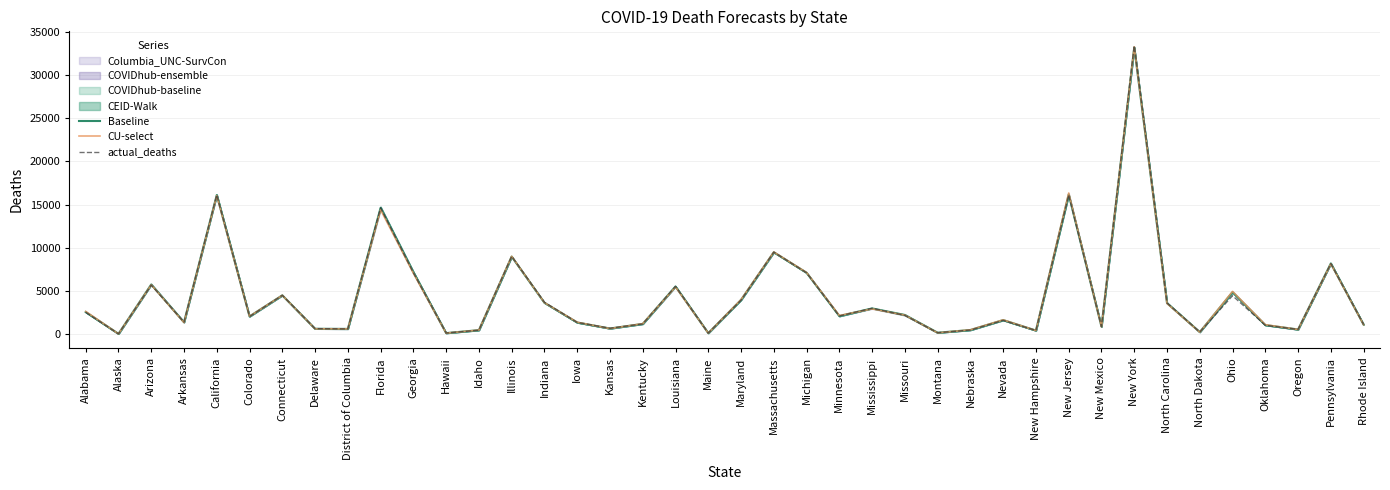

At which category is the sum across all series the highest?

New York